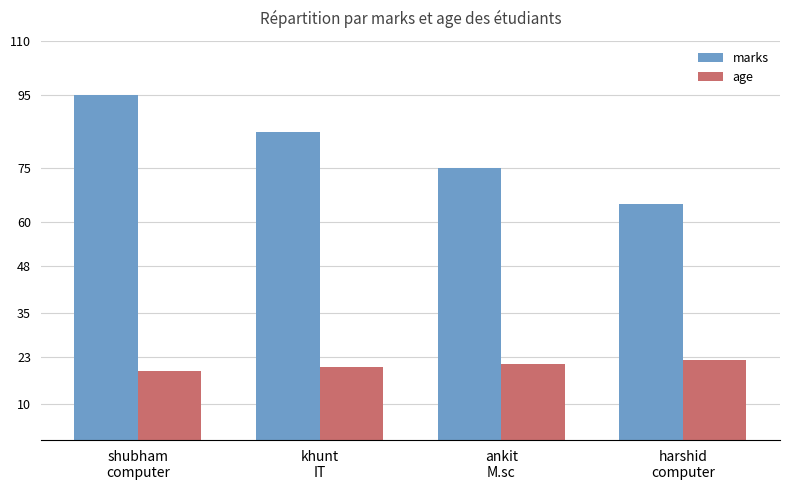

List the series in order of their peak value, highest first.

marks, age